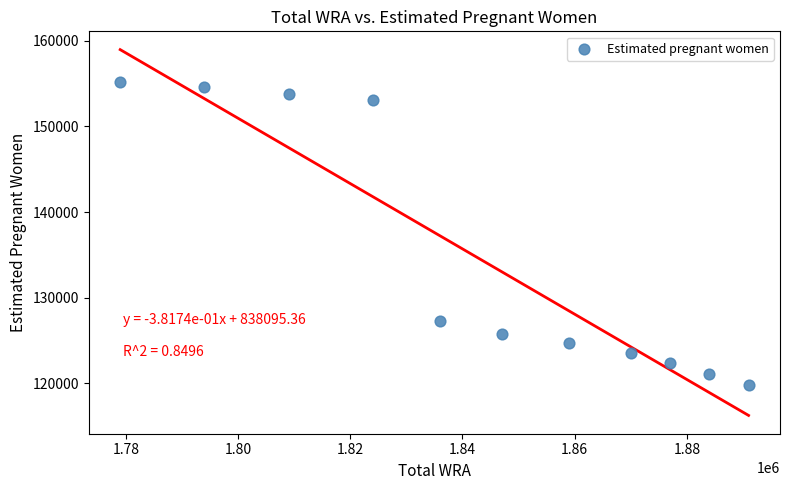

What Y value in the scatter plot is closest to 137503?

127314.3